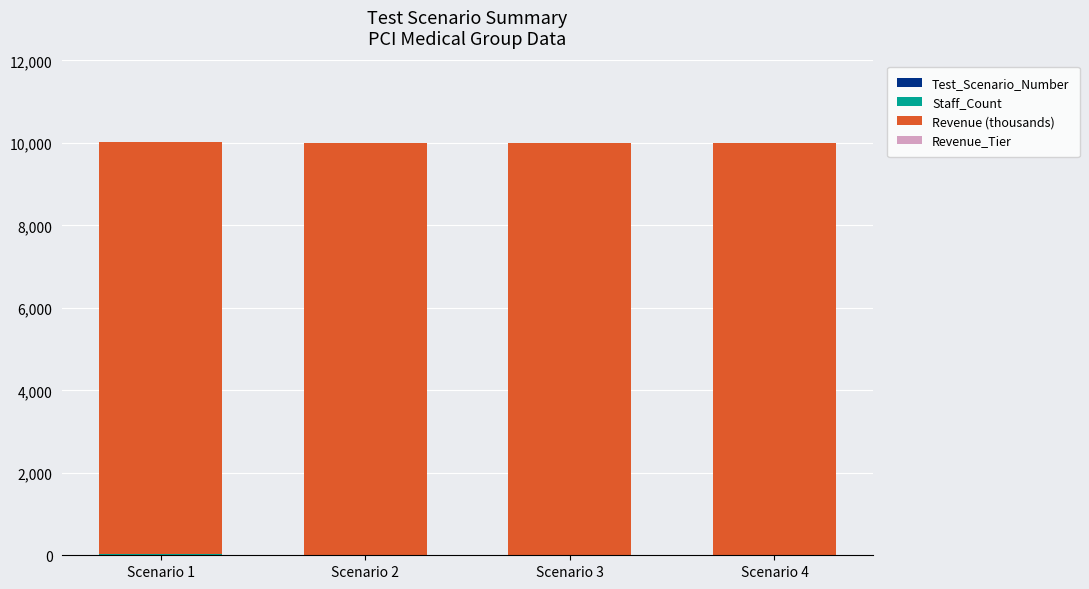

At which category is the sum across all series the highest?

Scenario 1